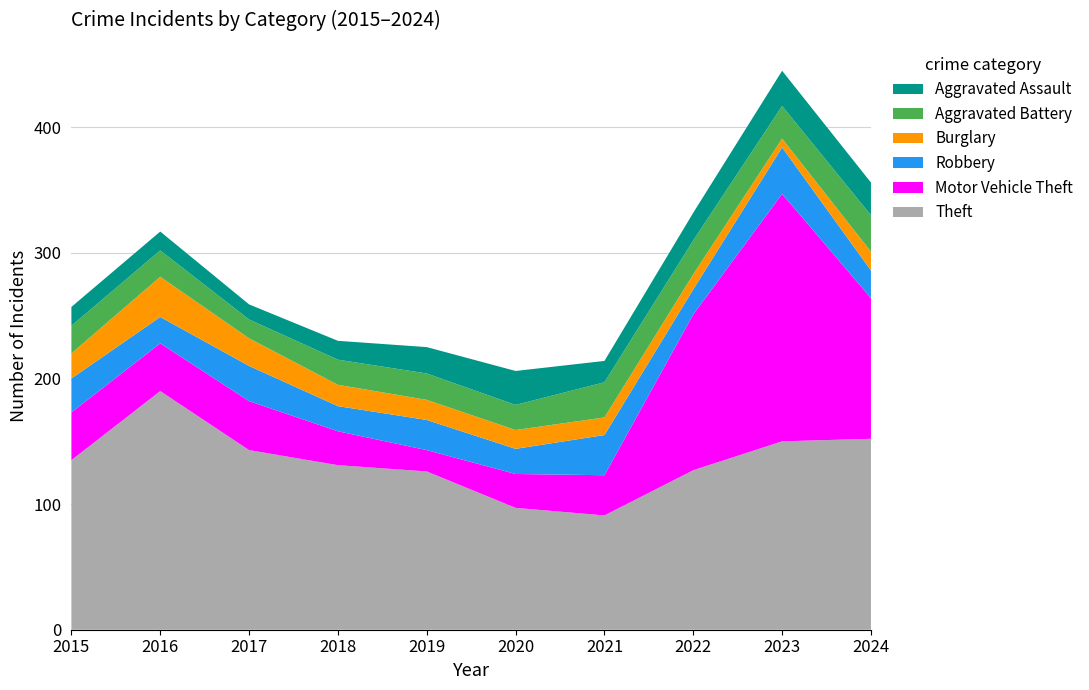

Reading left to right, transcribe all the data shown in this chart.

Theft: 135	190	143	131	126	97	91	127	150	152
Motor Vehicle Theft: 38	38	39	27	17	27	32	124	197	112
Robbery: 27	21	28	20	24	20	32	20	37	22
Burglary: 20	32	22	17	16	15	14	12	7	15
Aggravated Battery: 22	21	15	20	21	20	28	27	26	29
Aggravated Assault: 15	15	12	15	21	27	17	22	28	26